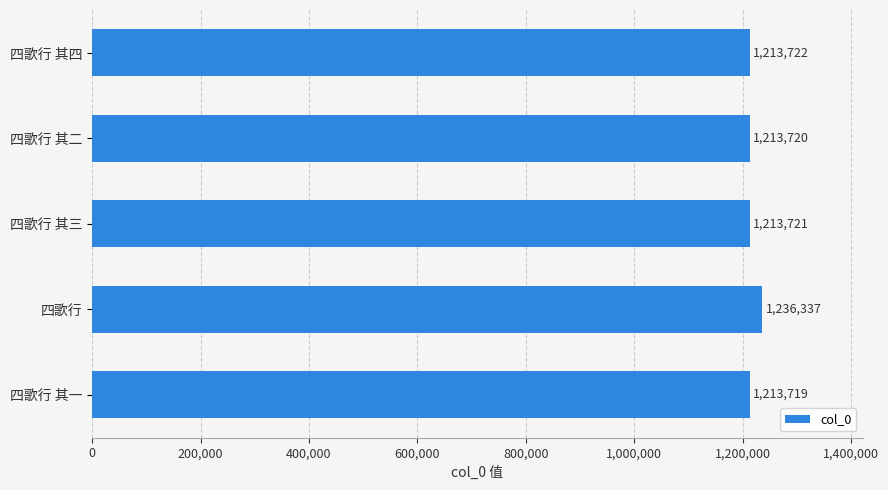

True or false: the data shows 1213719 at 四歌行 其一.

True